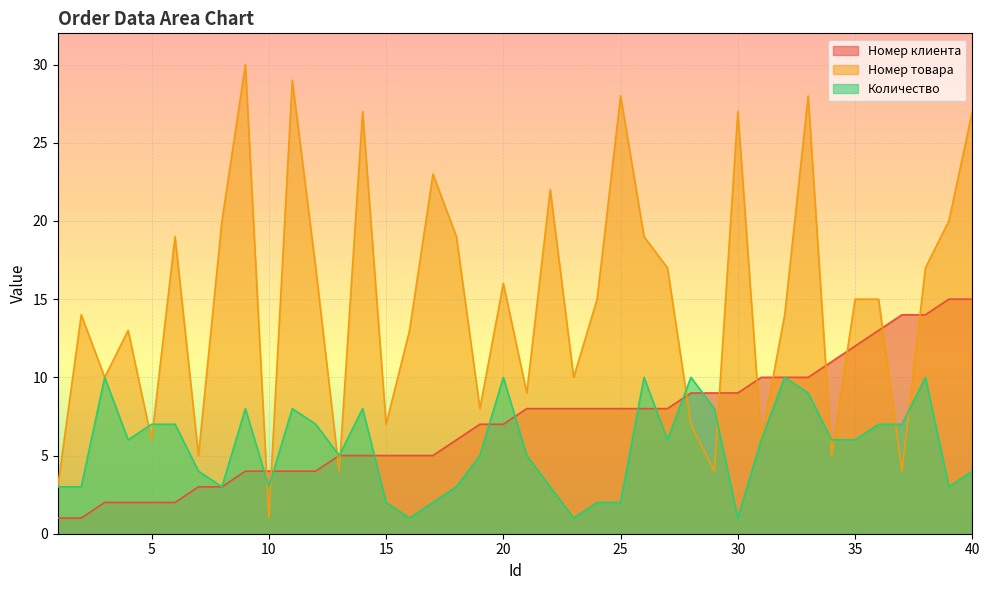

At which category does the chart reach its peak across all series?

9